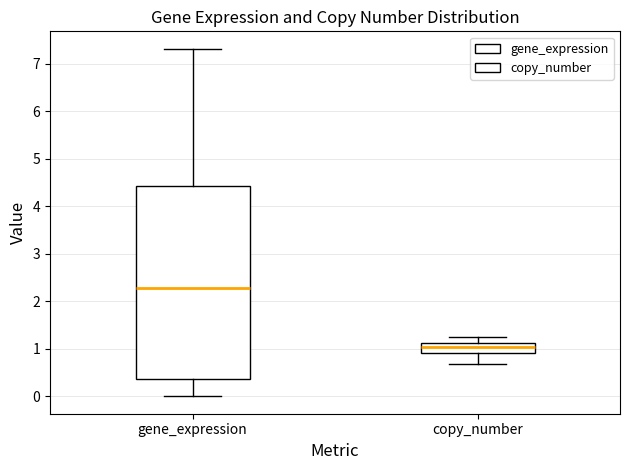

Reading left to right, transcribe this box plot: for each box, give where its median line is, the range the box spans, and where its two whiskers end, as read against the y-axis. The values are not printed on the chart, so give them approximately, as read against the axis.

gene_expression: median 2.3, box 0.4 to 4.4, whiskers 0.0 to 7.3
copy_number: median 1.0, box 0.9 to 1.1, whiskers 0.7 to 1.3